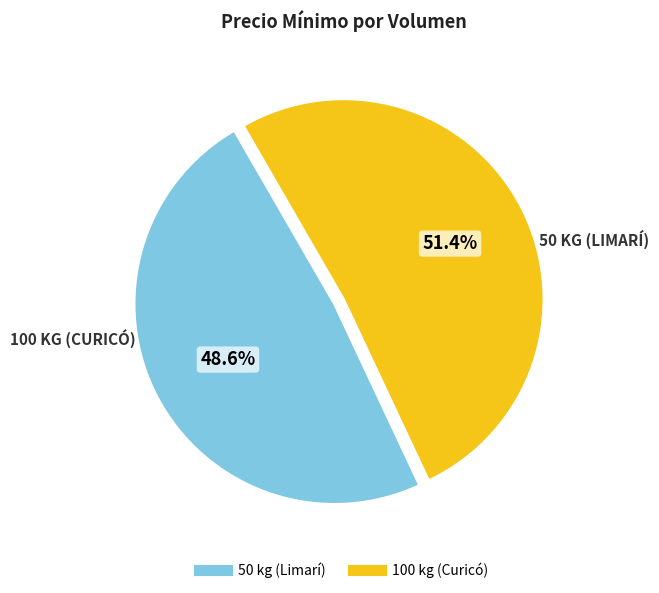

Which slice is the smallest?

50 kg (Limarí)